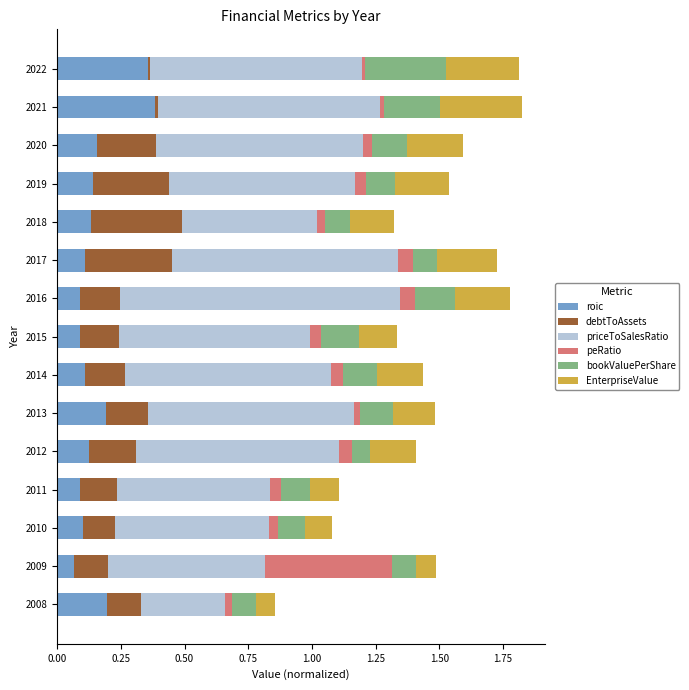

The value of roic at 2018 is 0.1. True or false?

True